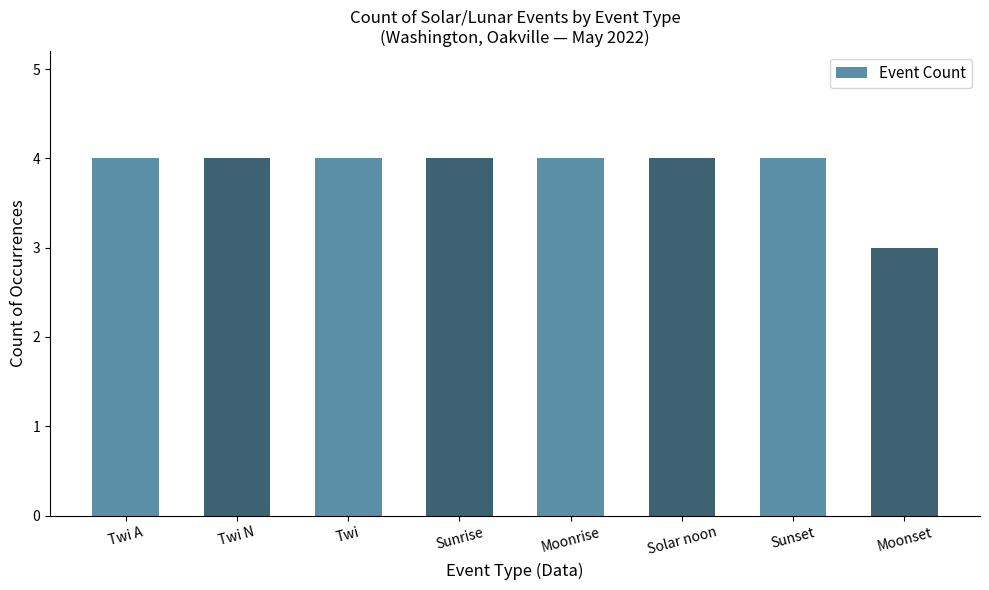

How many bars are there in total?

8